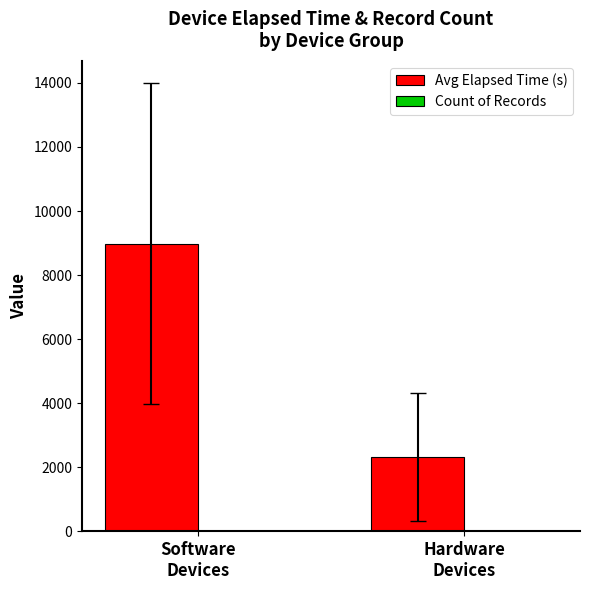

What is the highest value of the Avg Elapsed Time (s) series?

8986.3